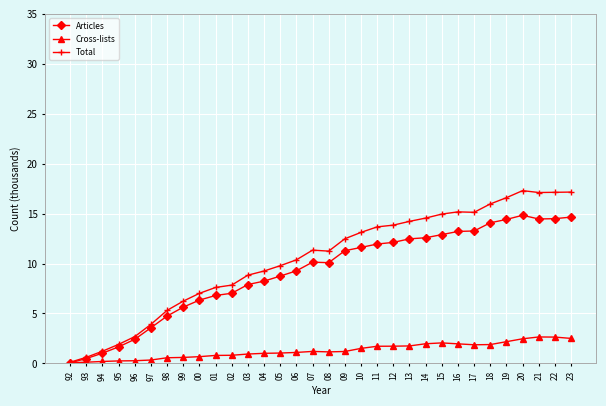

What is the difference between the maximum and minimum values in the Cross-lists series?

2.6